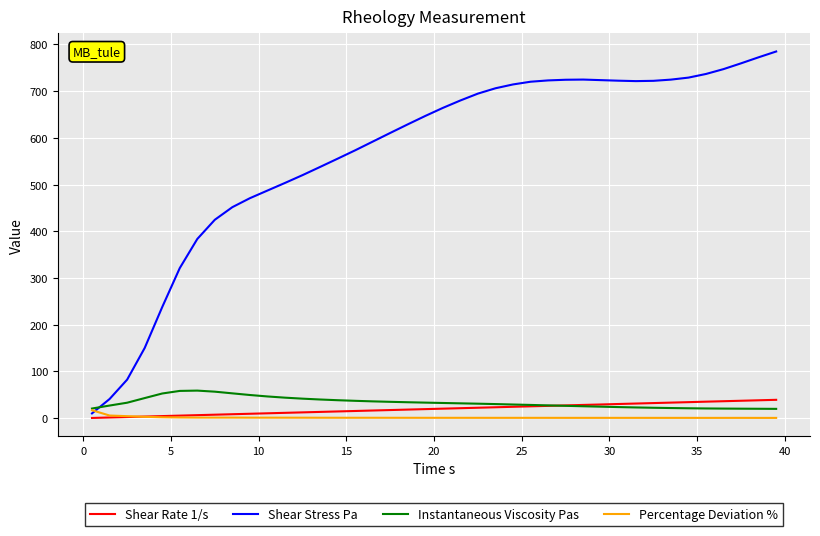

Which series has the largest total across all categories?

Shear Stress Pa